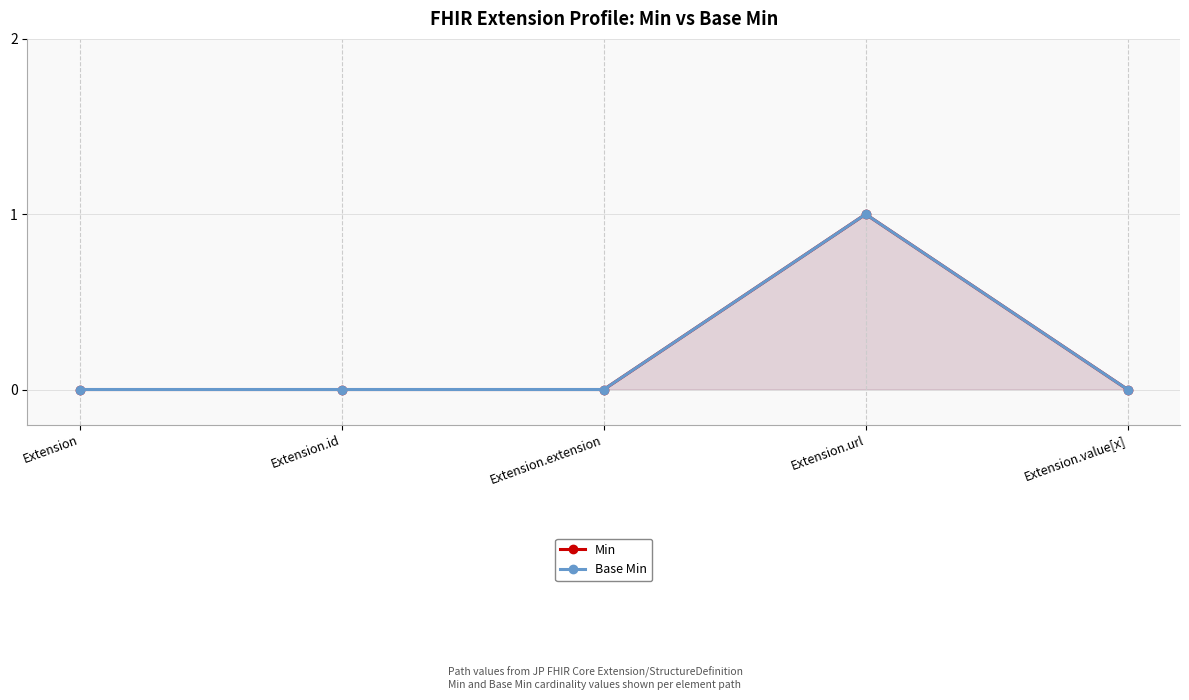

At which label is Min closest to 0?

Extension